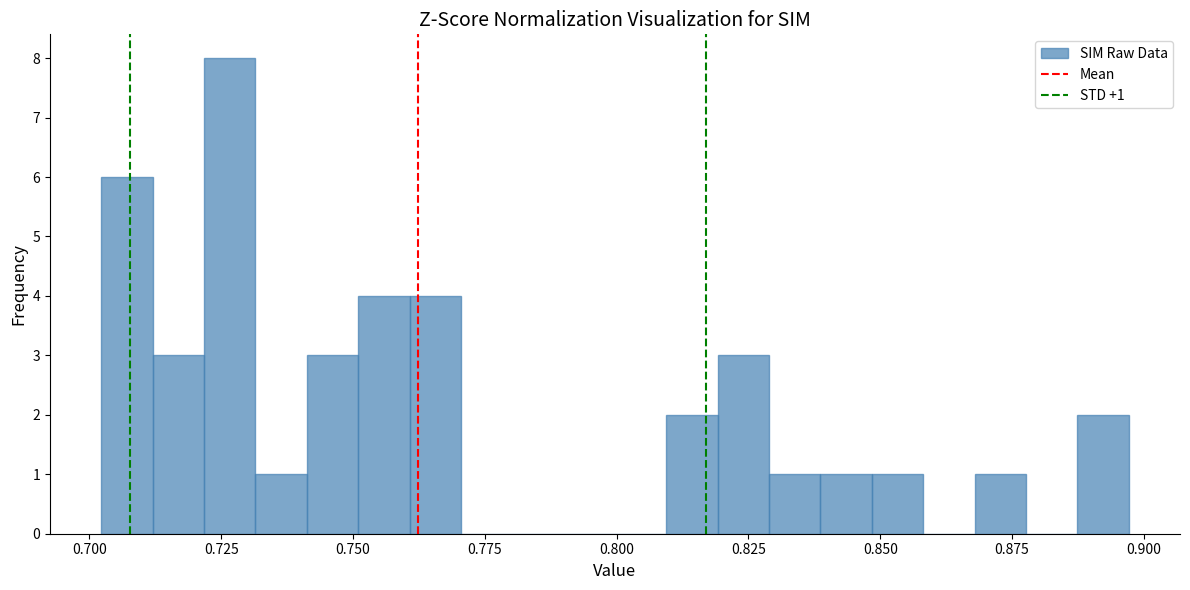

Read against the x-axis, roughly where is the centre of the tallest bar?

0.725